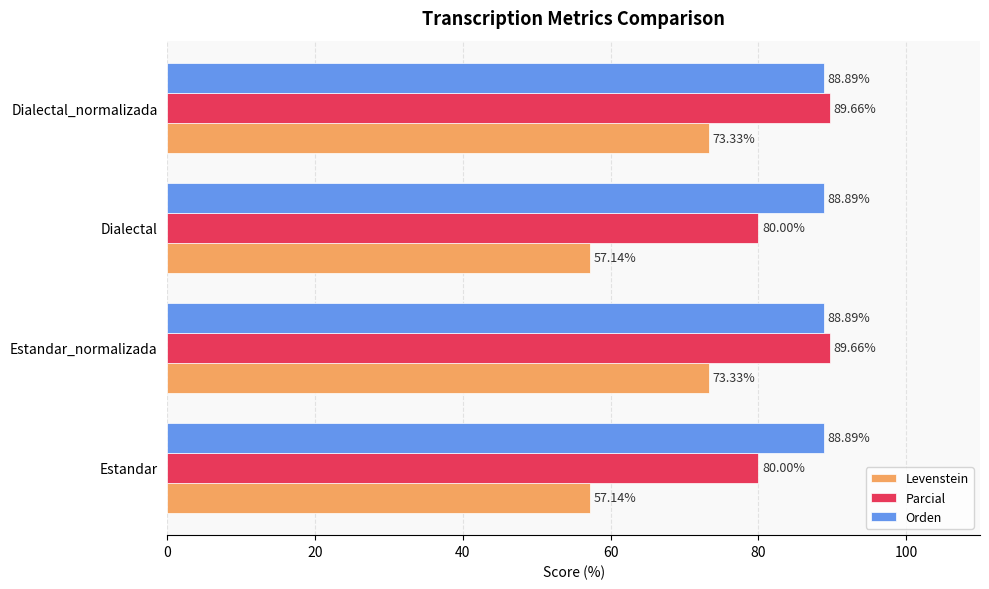

What is the total value across all series at Estandar_normalizada?

251.9